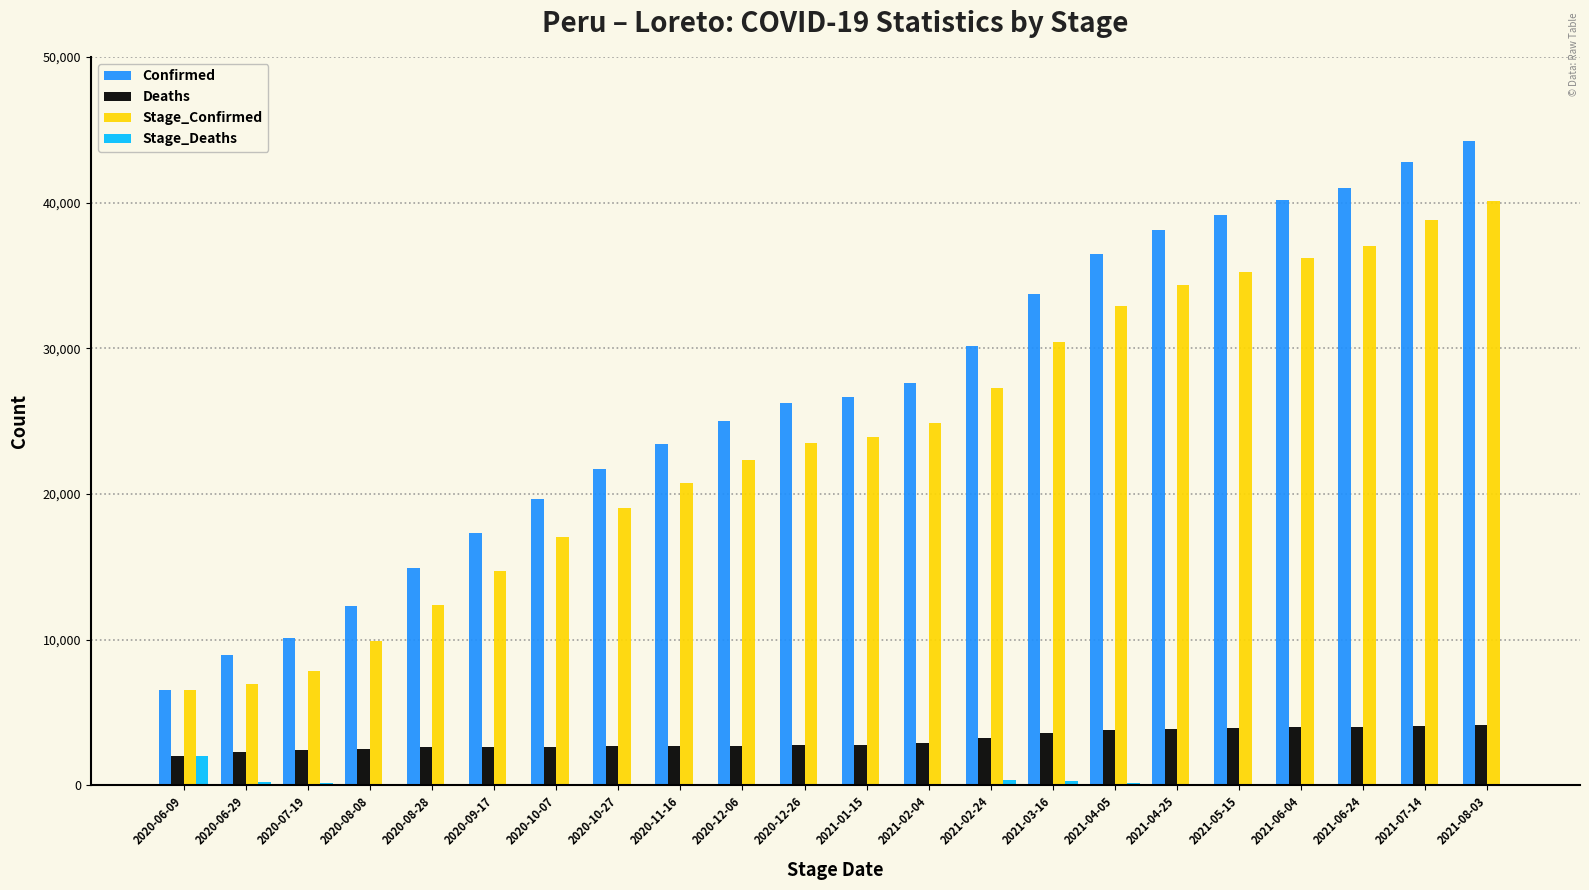

Which series has the largest total across all categories?

Confirmed